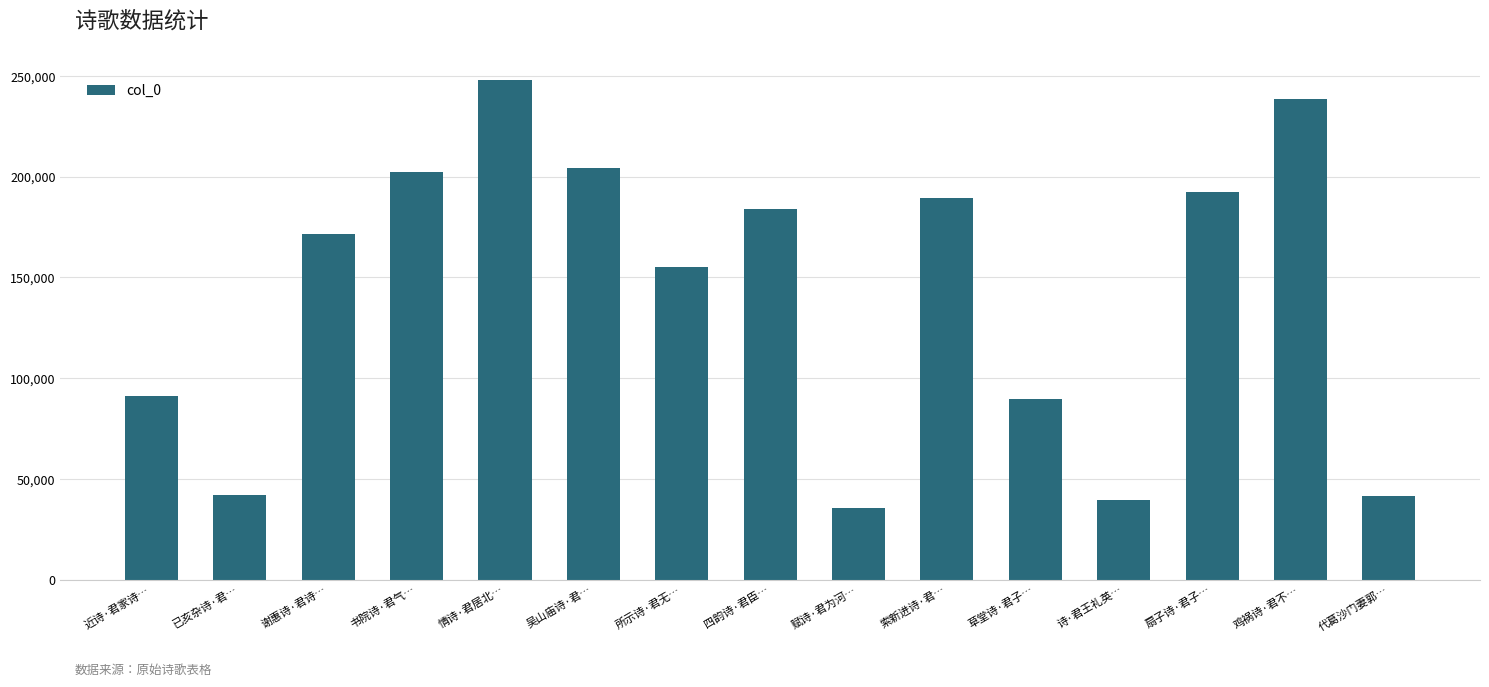

What is the difference between the maximum and minimum values?

212016